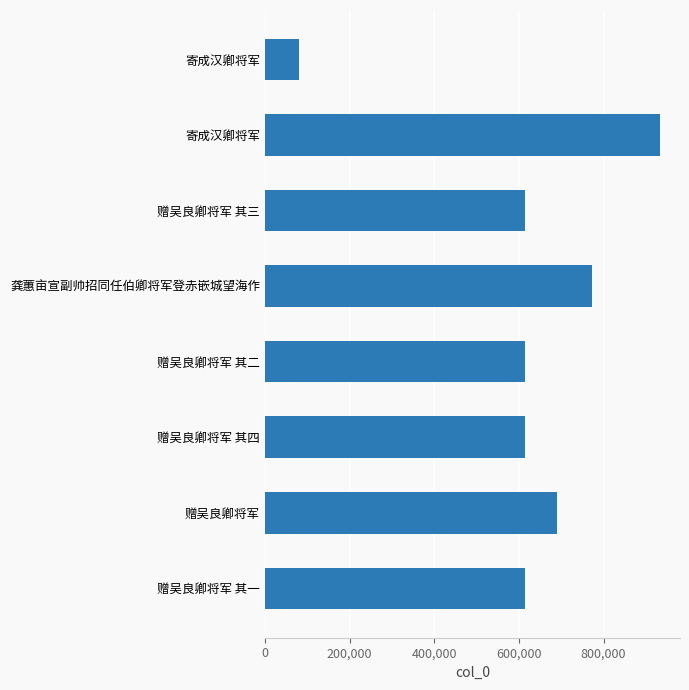

How many distinct data groups are displayed?

1